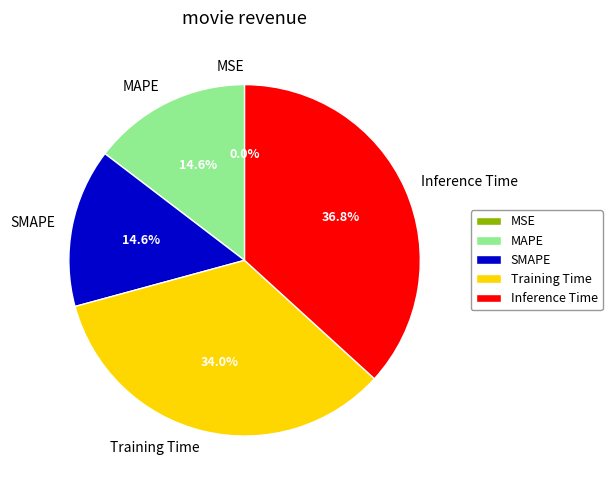

Which slice is the largest?

Inference Time